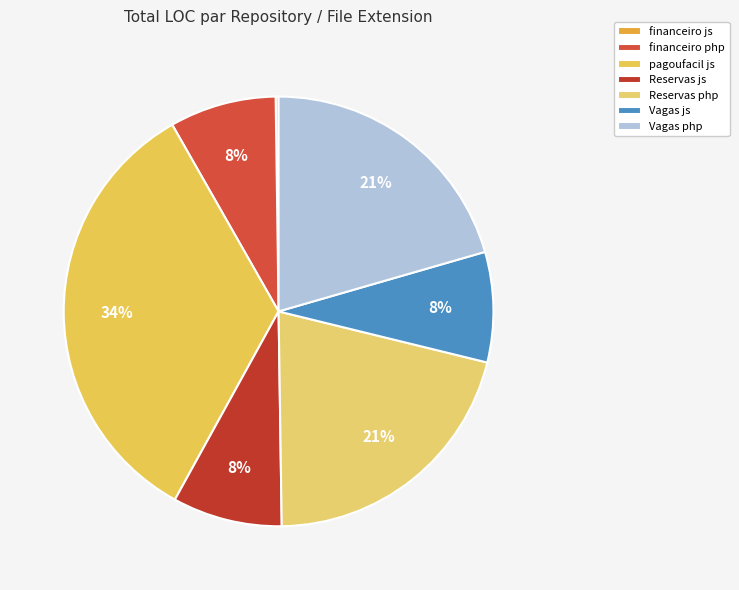

To the nearest percent, what is the difference between the largest and smallest slice percentages?

34%